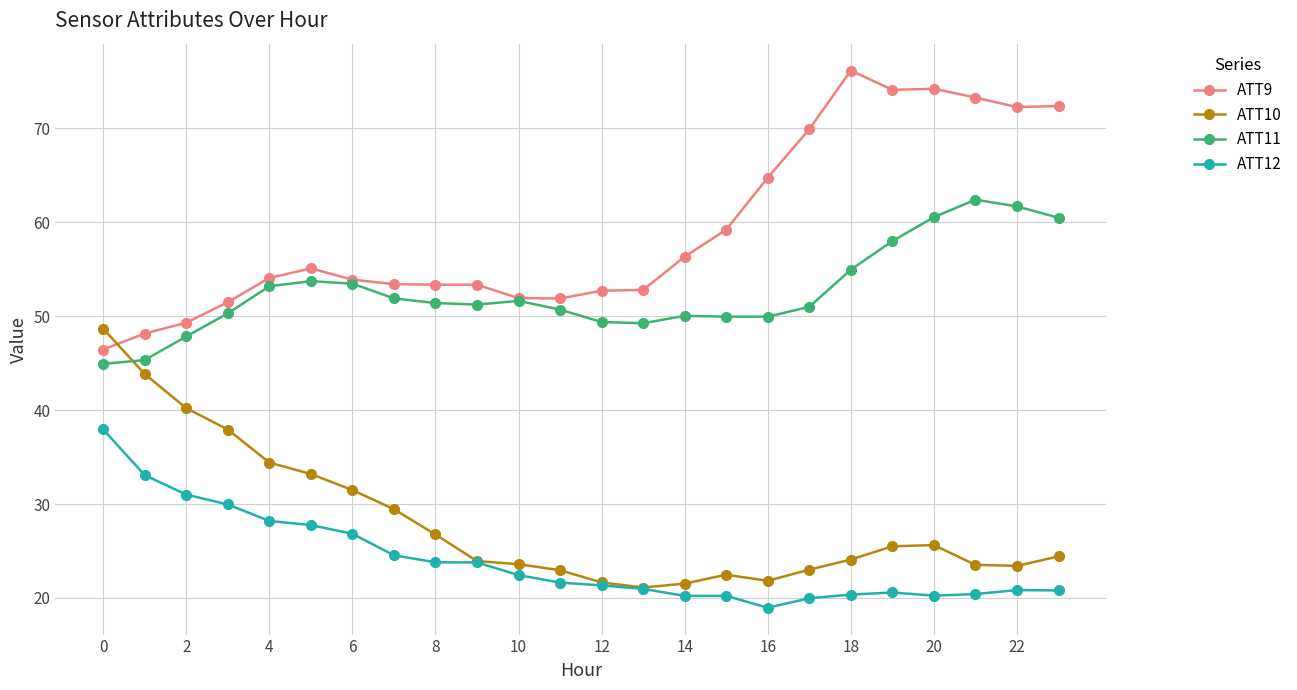

What is the value of the ATT10 point at the 13th from the left?

21.7